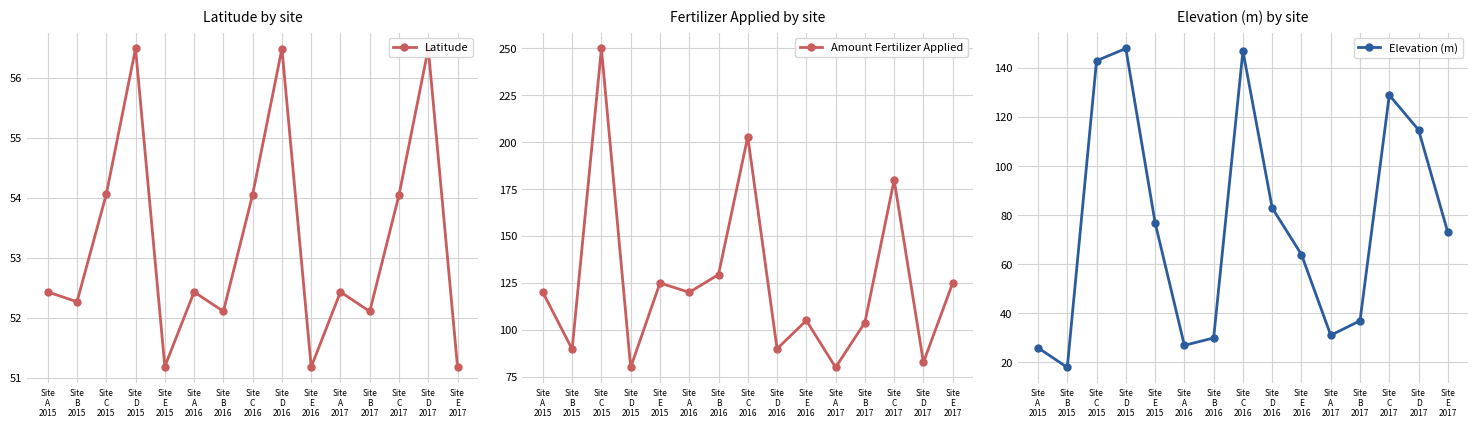

At which category does Elevation (m) reach its first local valley?

Site
B
2015